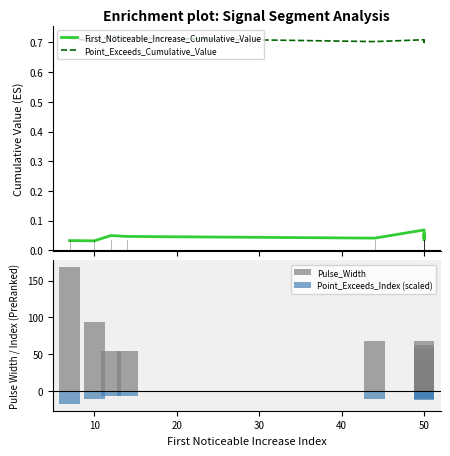

What is the value of the Point_Exceeds_Index (scaled) bar at the 9th from the left?

-10.7